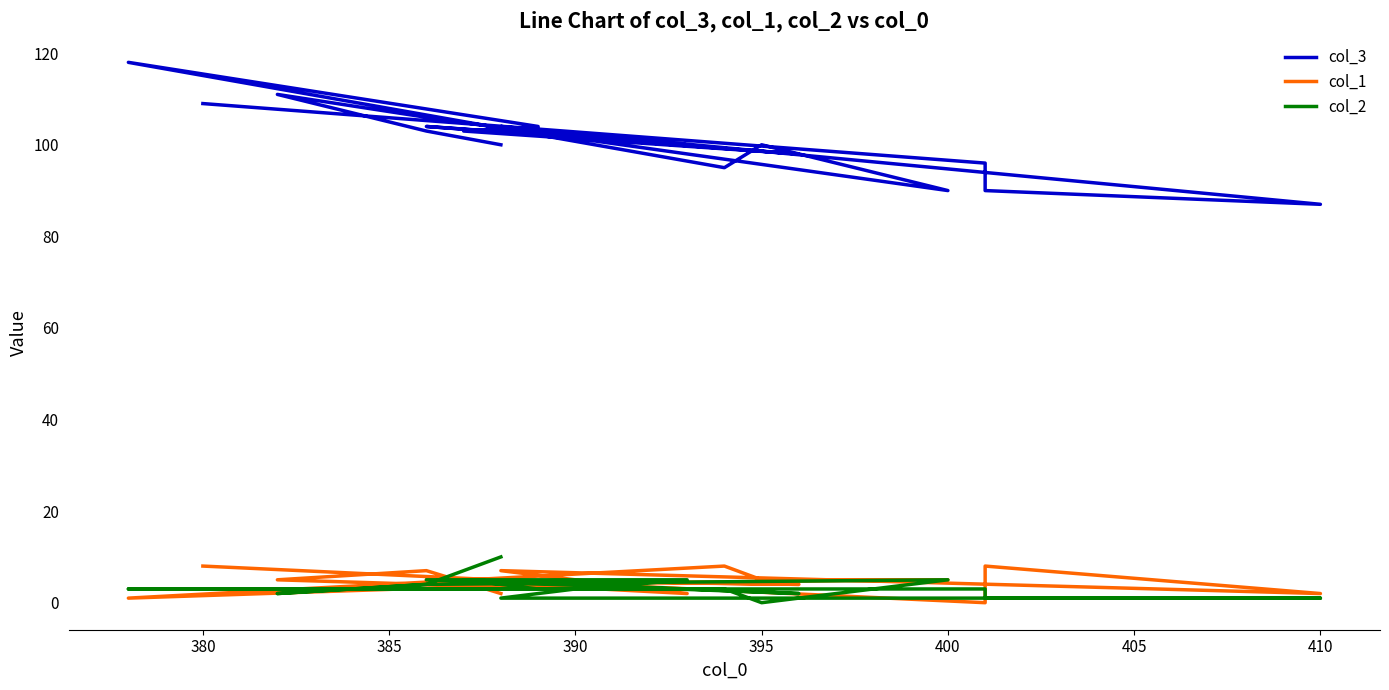

How many values in the col_1 series exceed 5?

5